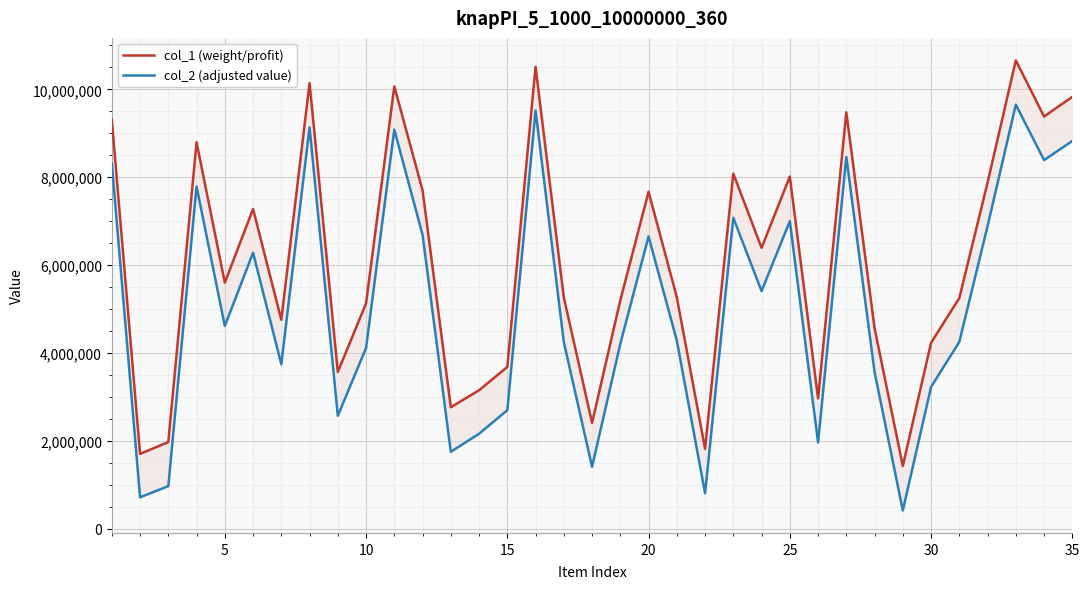

List the series in order of their peak value, lowest first.

col_2 (adjusted value), col_1 (weight/profit)